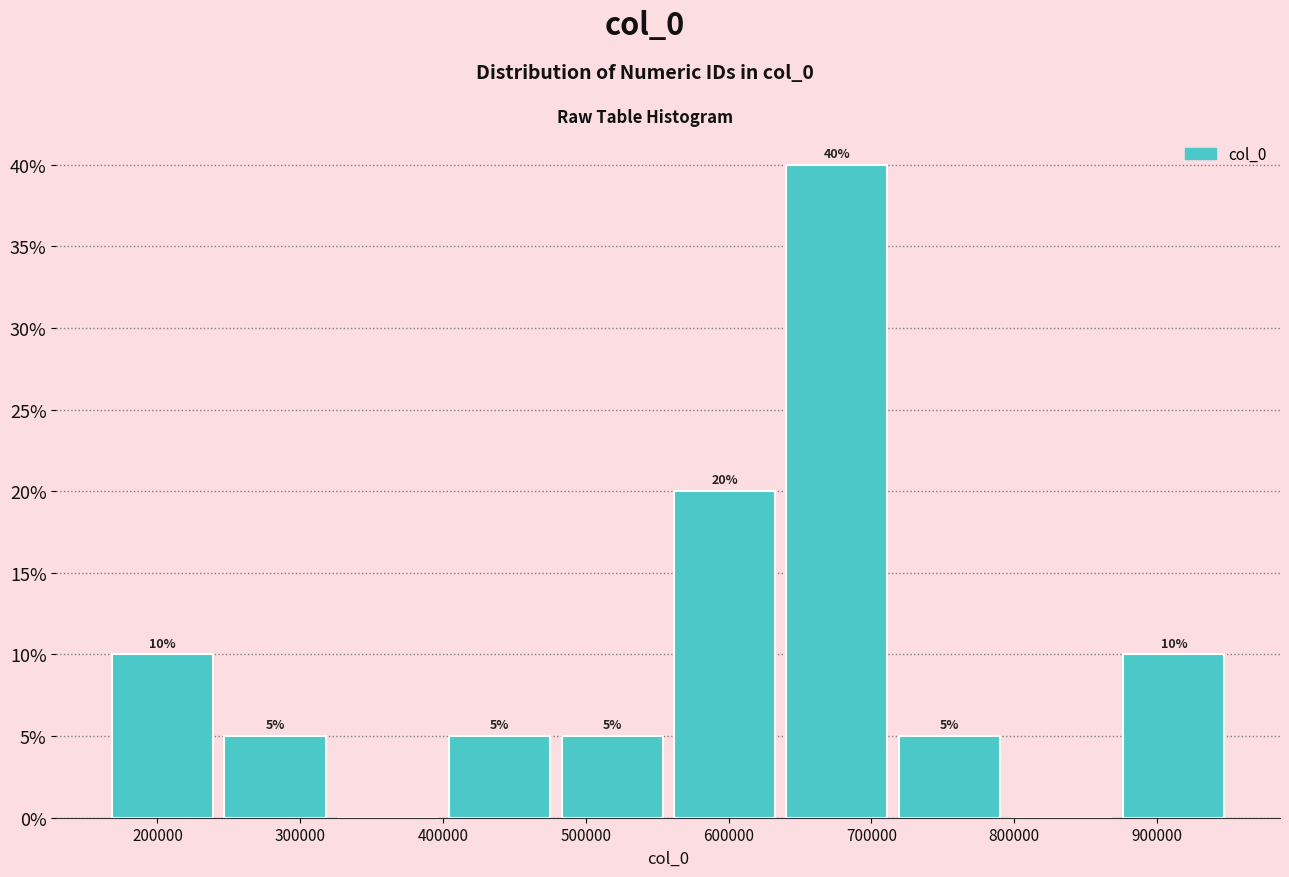

Which range on the x-axis has the tallest bar?

640000 to 720000